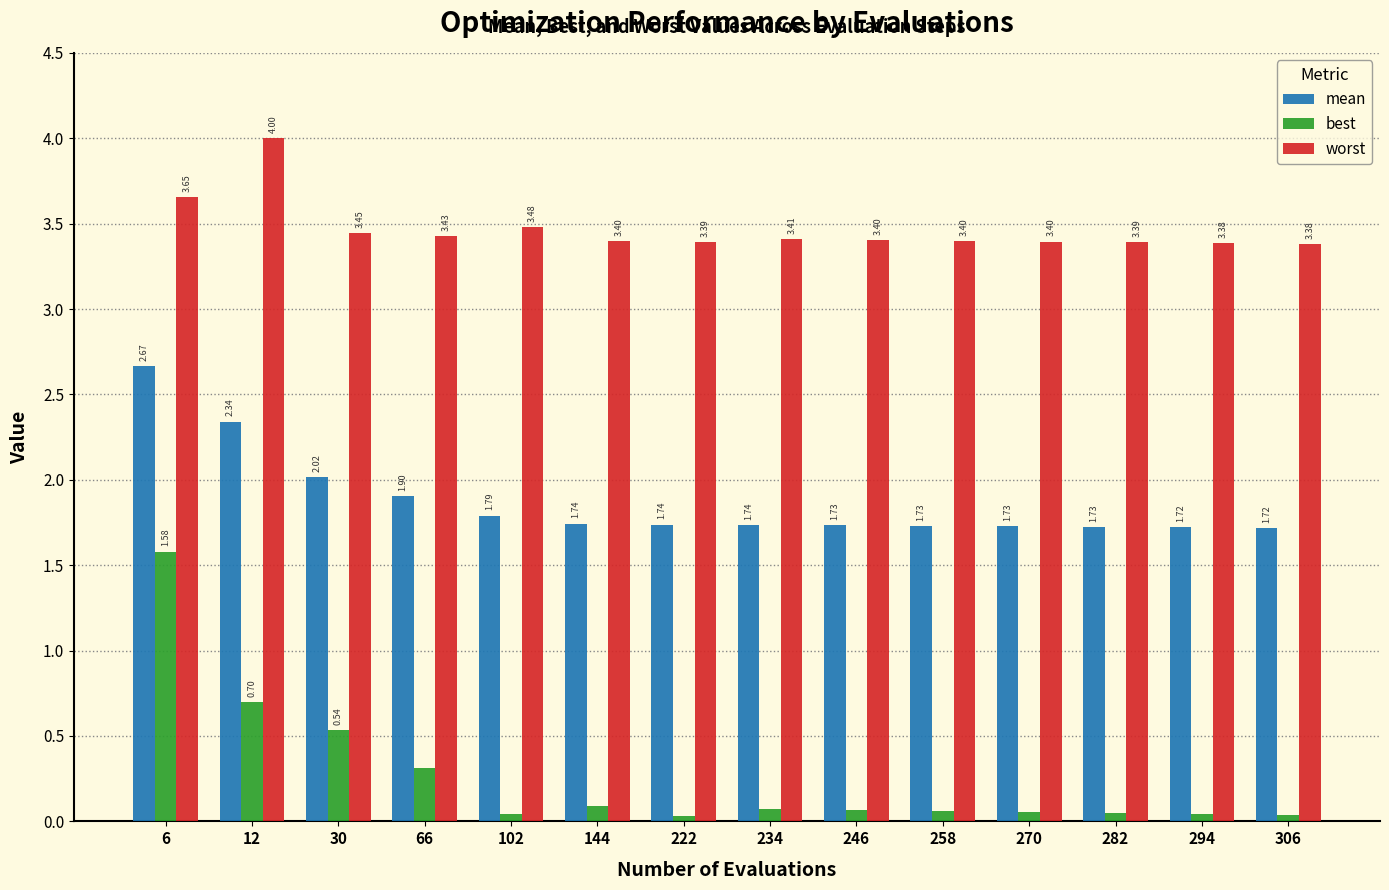

Rank the series by their maximum value, from highest to lowest.

worst, mean, best